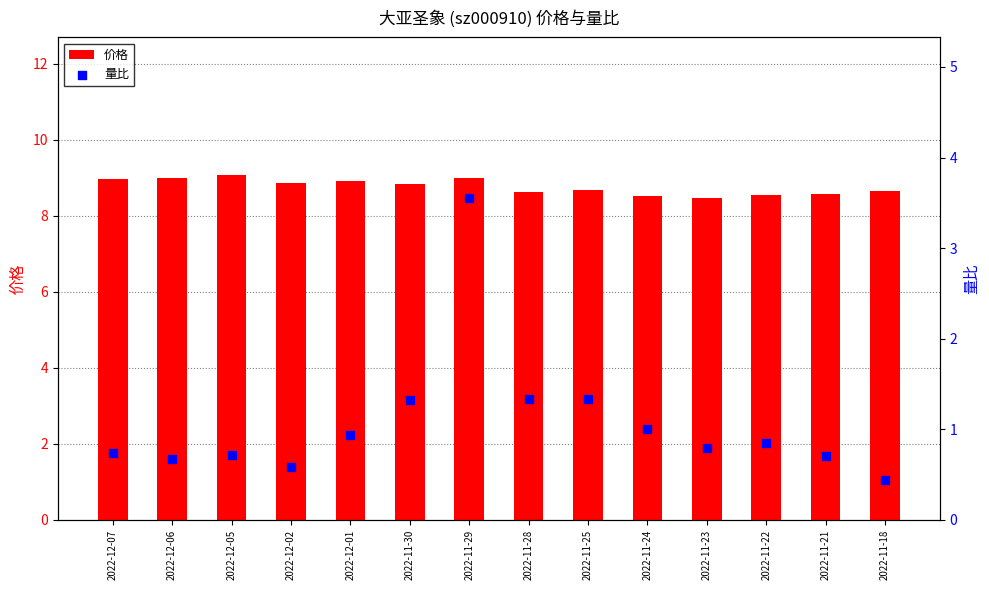

Which series has the widest spread of Y values?

量比